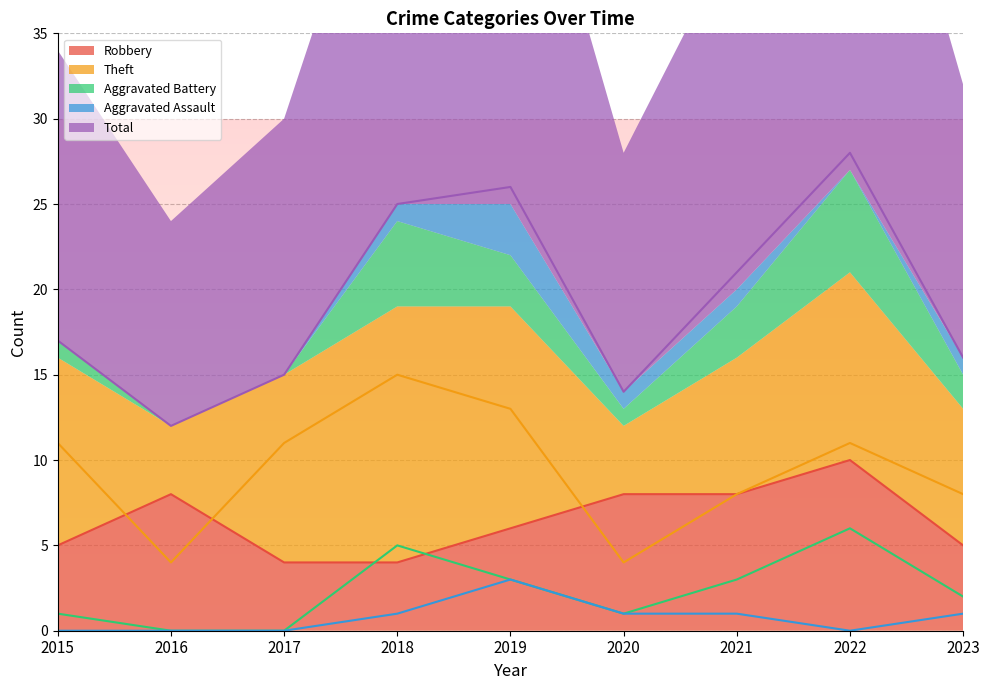

True or false: Aggravated Assault has a value of 1 at 2020.

True